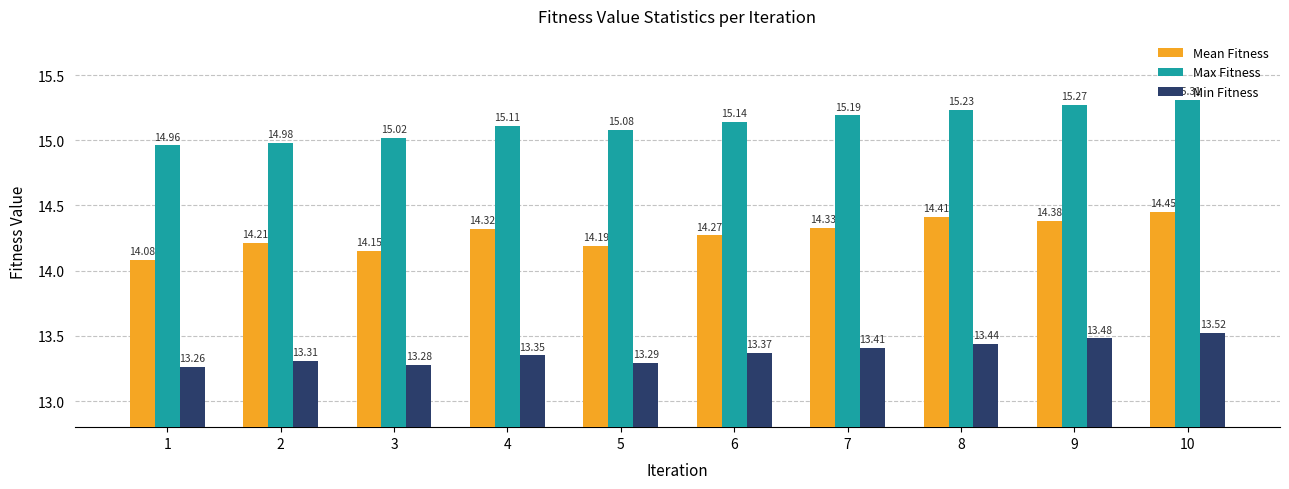

At 5, list the series in order from largest to smallest.

Max Fitness, Mean Fitness, Min Fitness